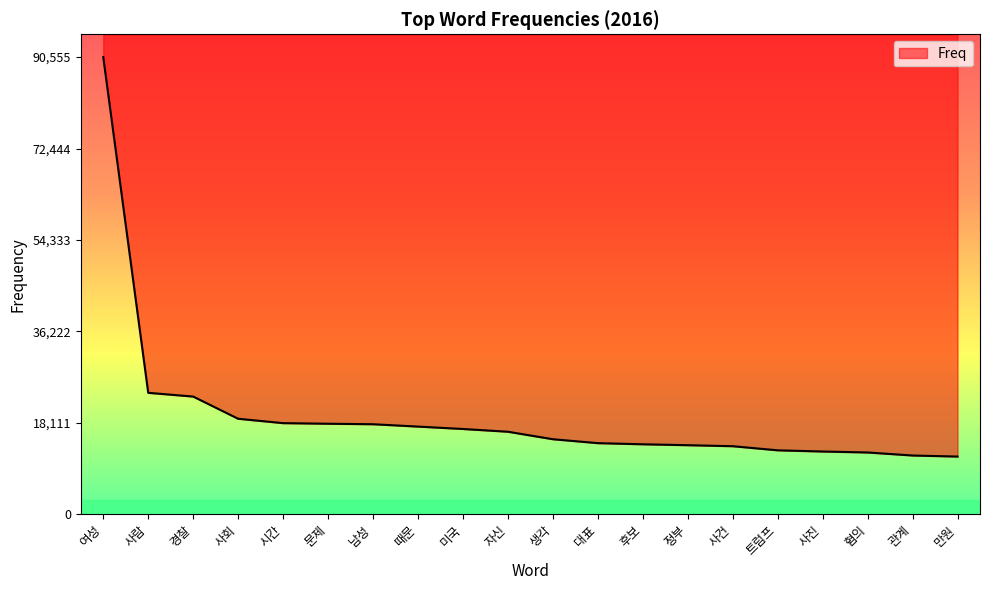

True or false: the data has more than 1 interior local peaks.

False